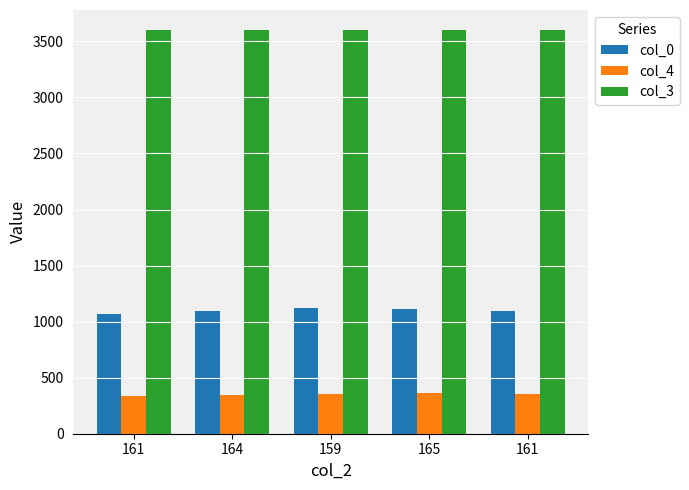

Which series has the largest total across all categories?

col_3